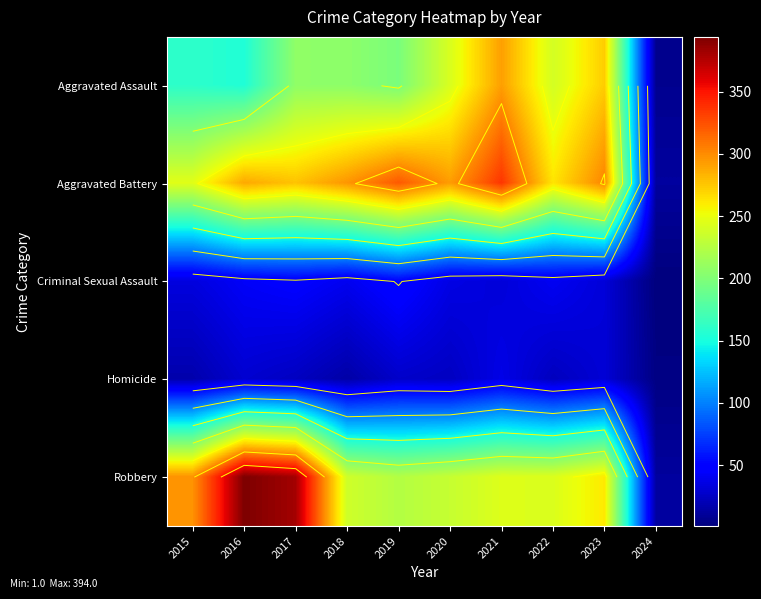

What is the spread (max minus min) of values at 2017?

357